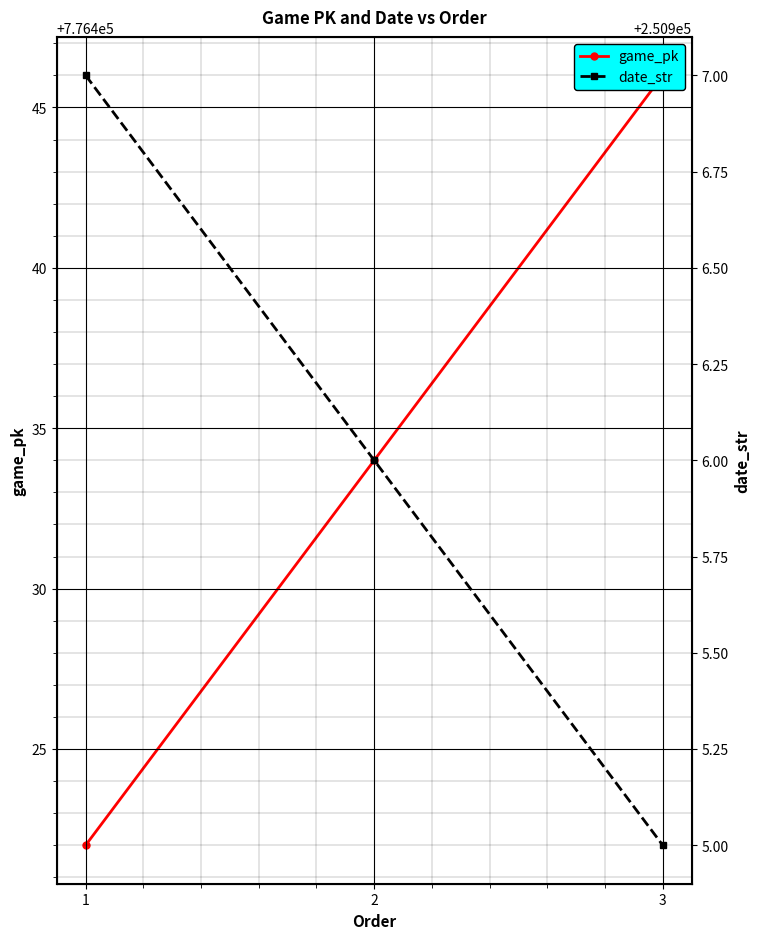

How many series are shown in this chart?

2